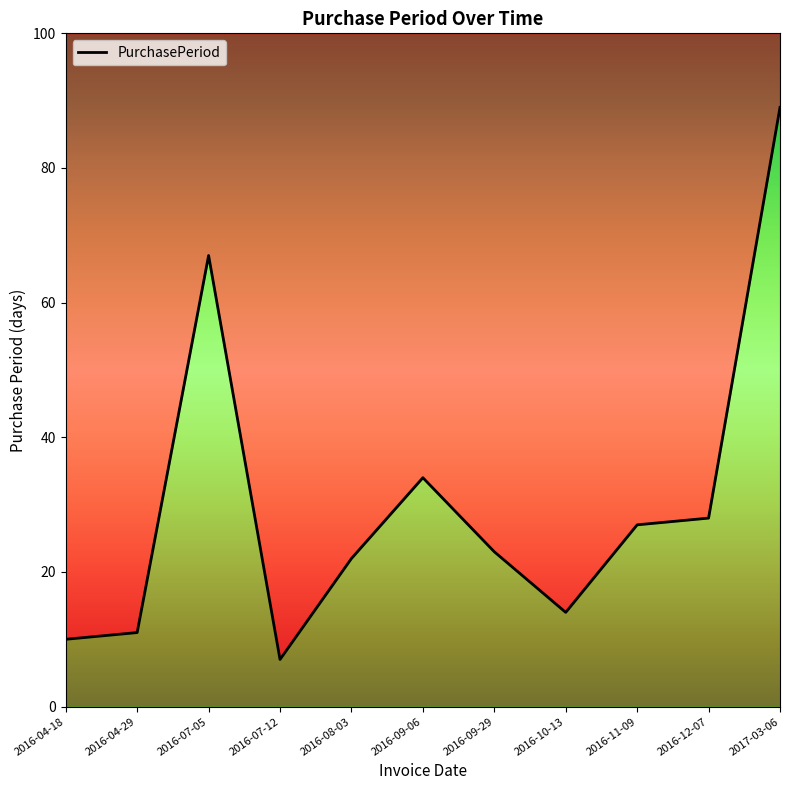

Between 2016-09-29 and 2016-07-12, which is larger?

2016-09-29